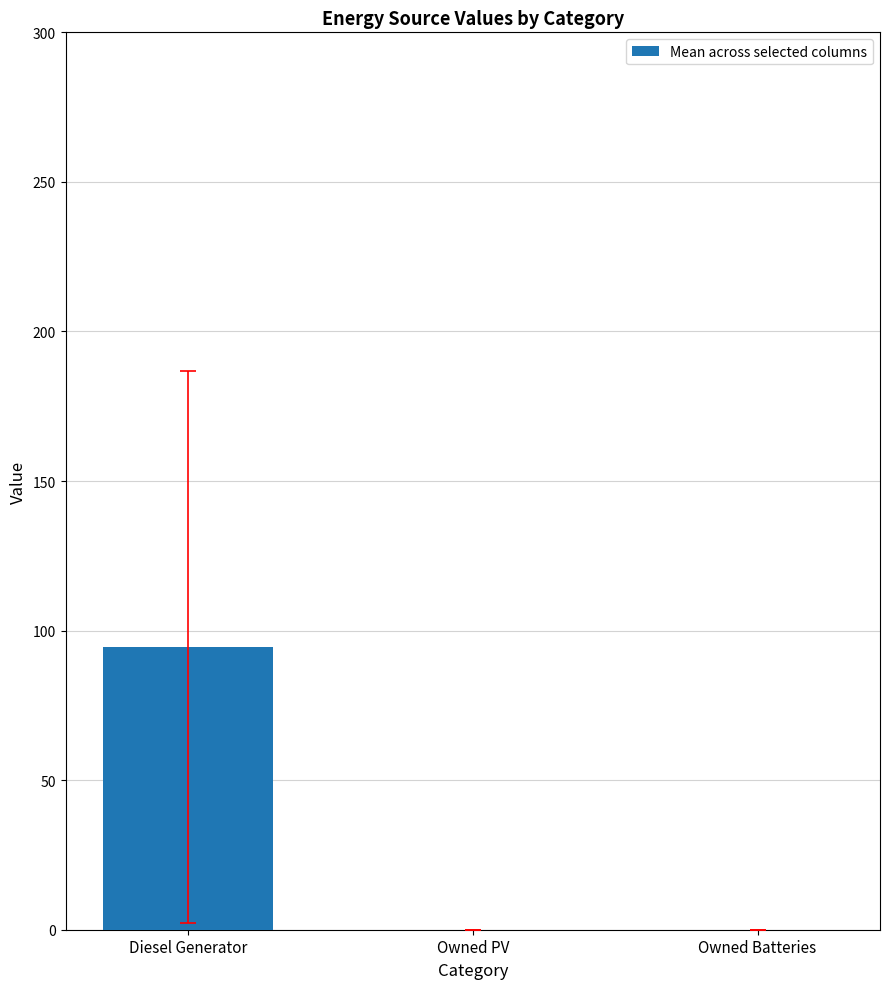

Reading right to left, transcribe all the data shown in this chart.

Owned Batteries=0.0	Owned PV=0.0	Diesel Generator=94.5